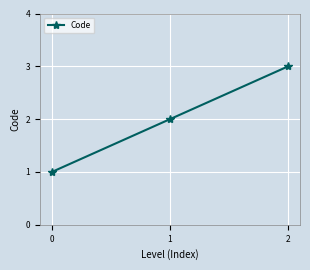

Does the chart display data point markers on the line(s)?

Yes